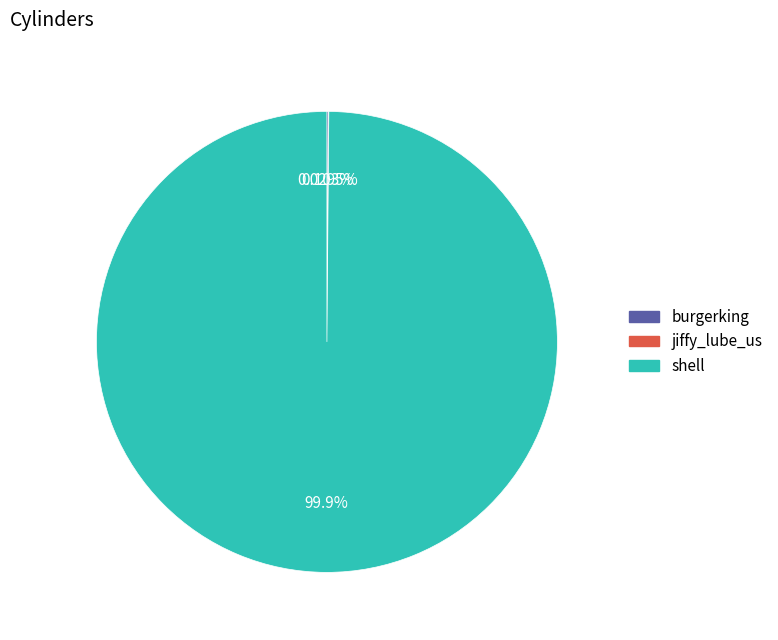

Which category has the biggest portion of the pie?

shell